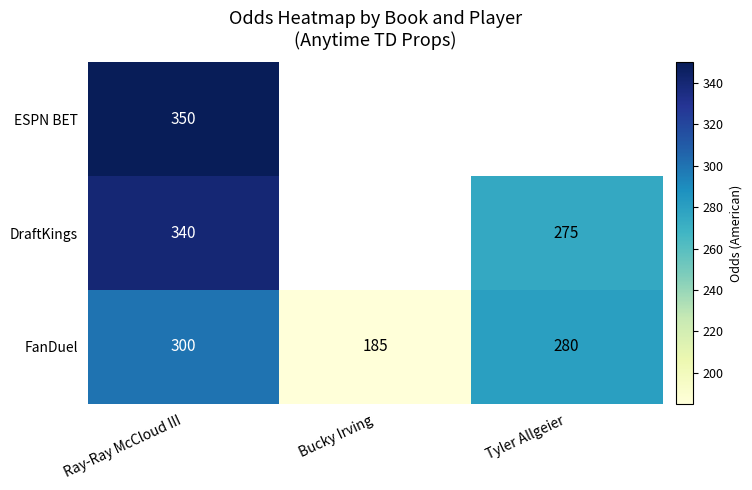

Is it true that DraftKings equals 190 at Ray-Ray McCloud III?

False